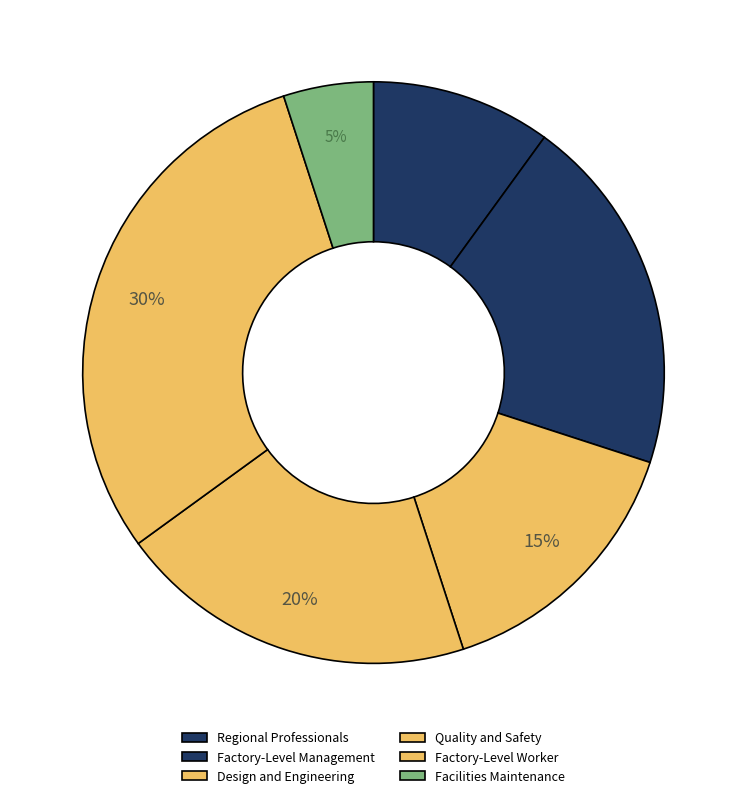

Rank the categories by value from highest to lowest.

Factory-Level Worker, Factory-Level Management, Quality and Safety, Design and Engineering, Regional Professionals, Facilities Maintenance